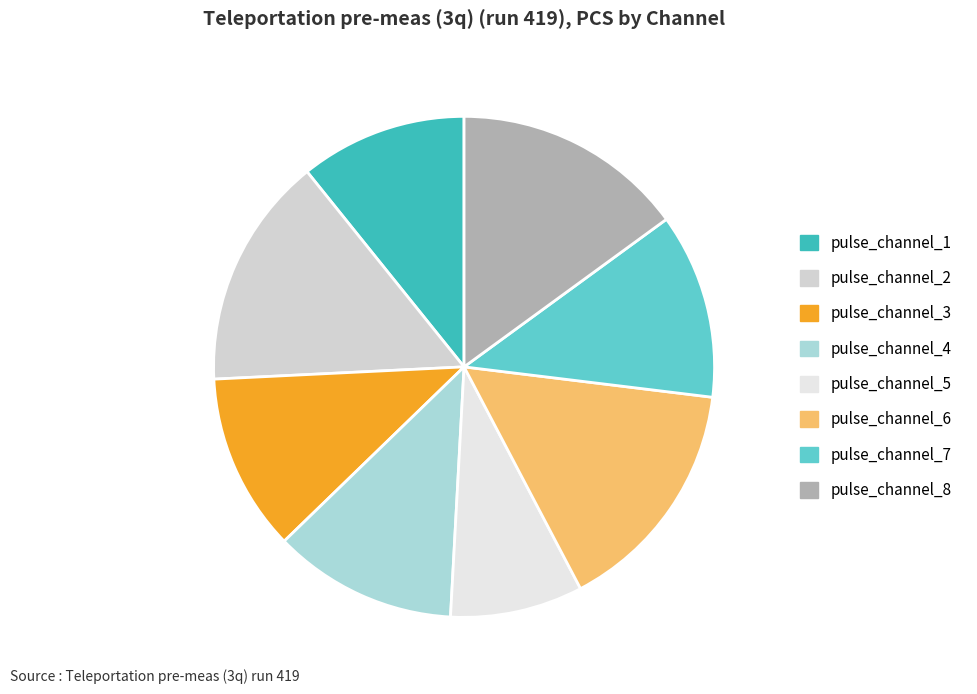

Is there a majority slice in this chart?

No